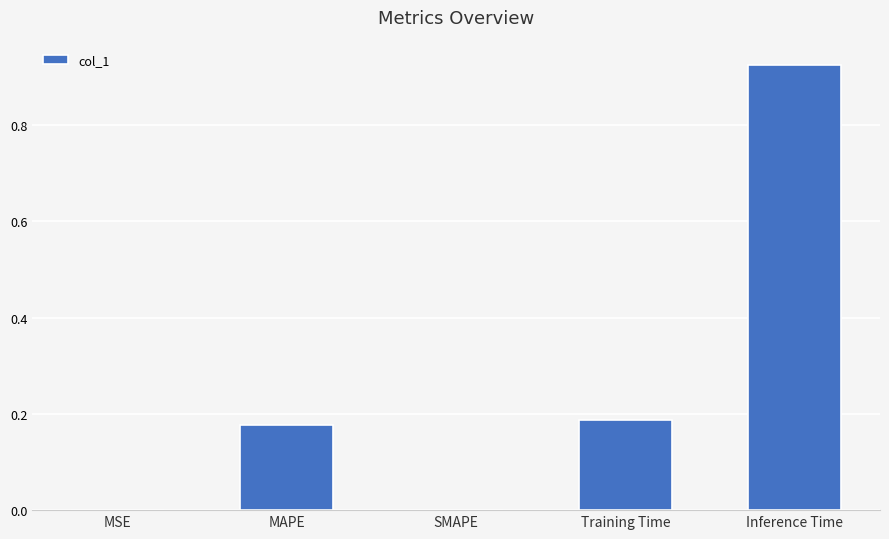

Are the bars horizontal?

No